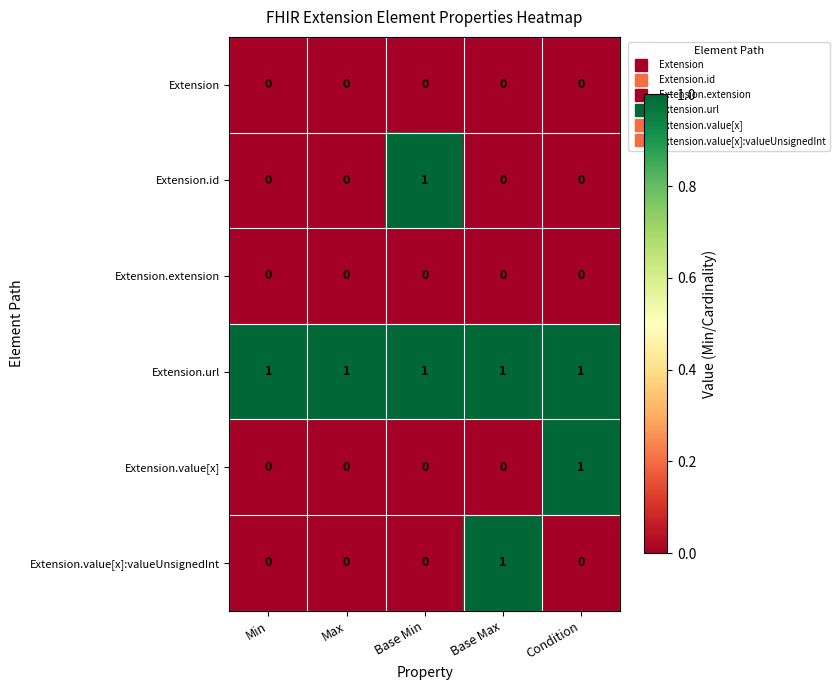

Which series has the largest total across all categories?

Extension.url